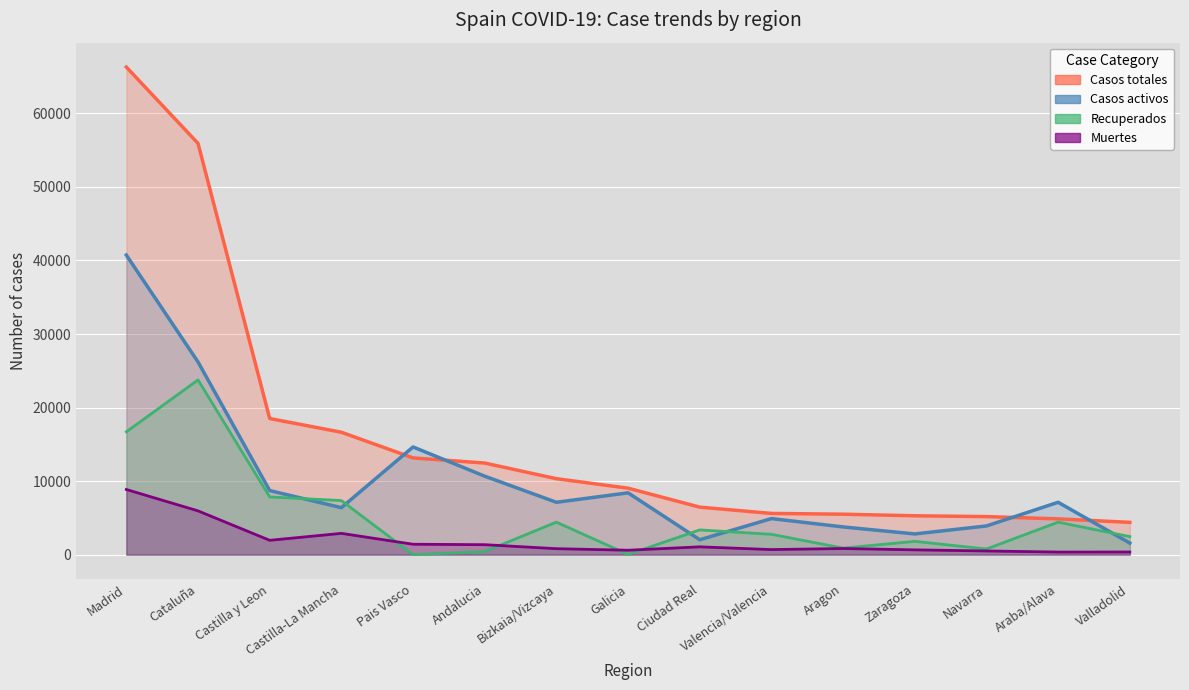

True or false: Casos activos and Casos totales intersect in this chart.

True